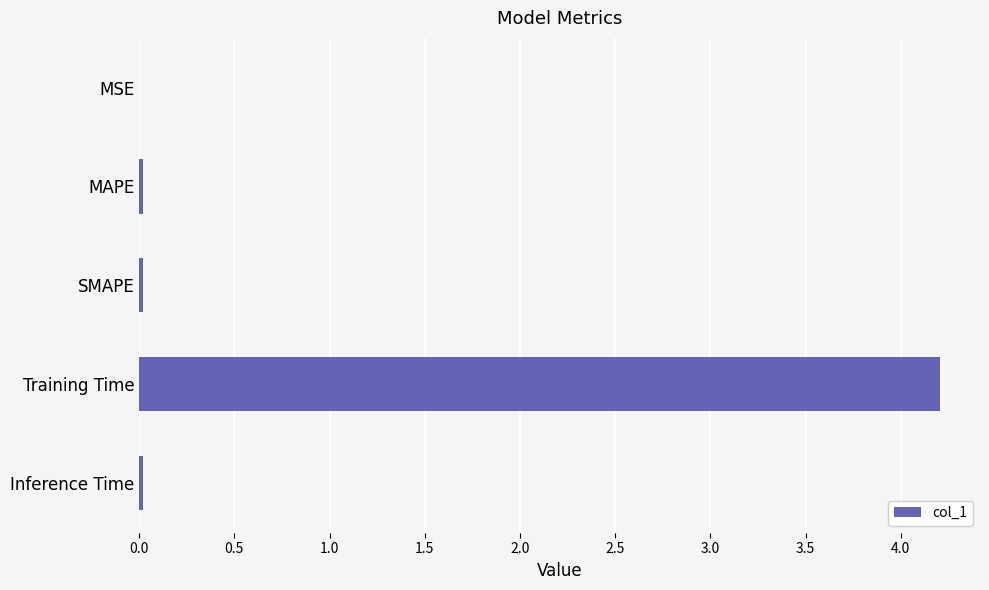

The chart shows a value of 5.6 at Training Time. True or false?

False